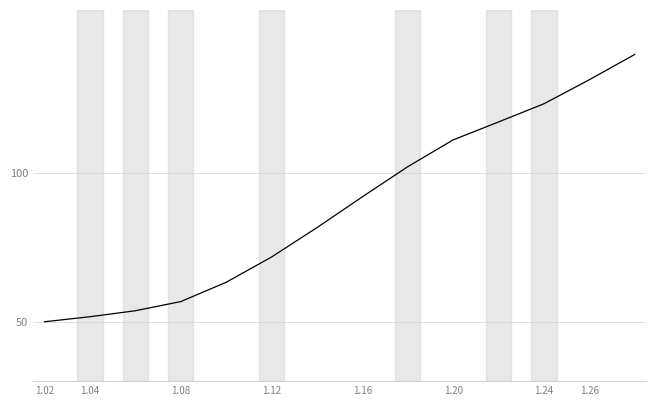

What is the greatest value displayed?

140.0